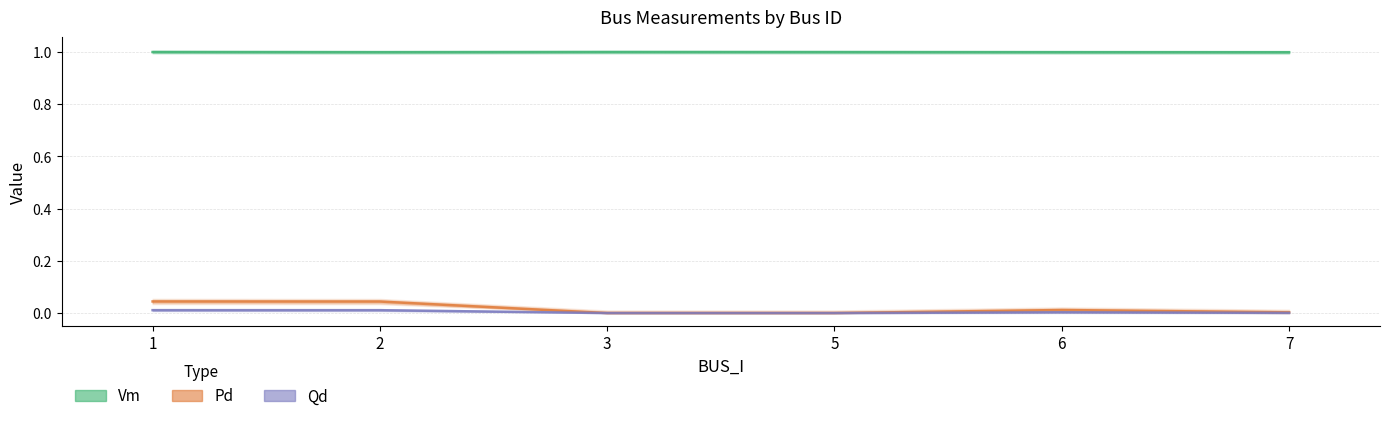

Reading left to right, transcribe all the data shown in this chart.

Vm: 1.0	1.0	1.0	1.0	1.0	1.0
Pd: 0.0	0.0	0.0	0.0	0.0	0.0
Qd: 0.0	0.0	0.0	0.0	0.0	0.0